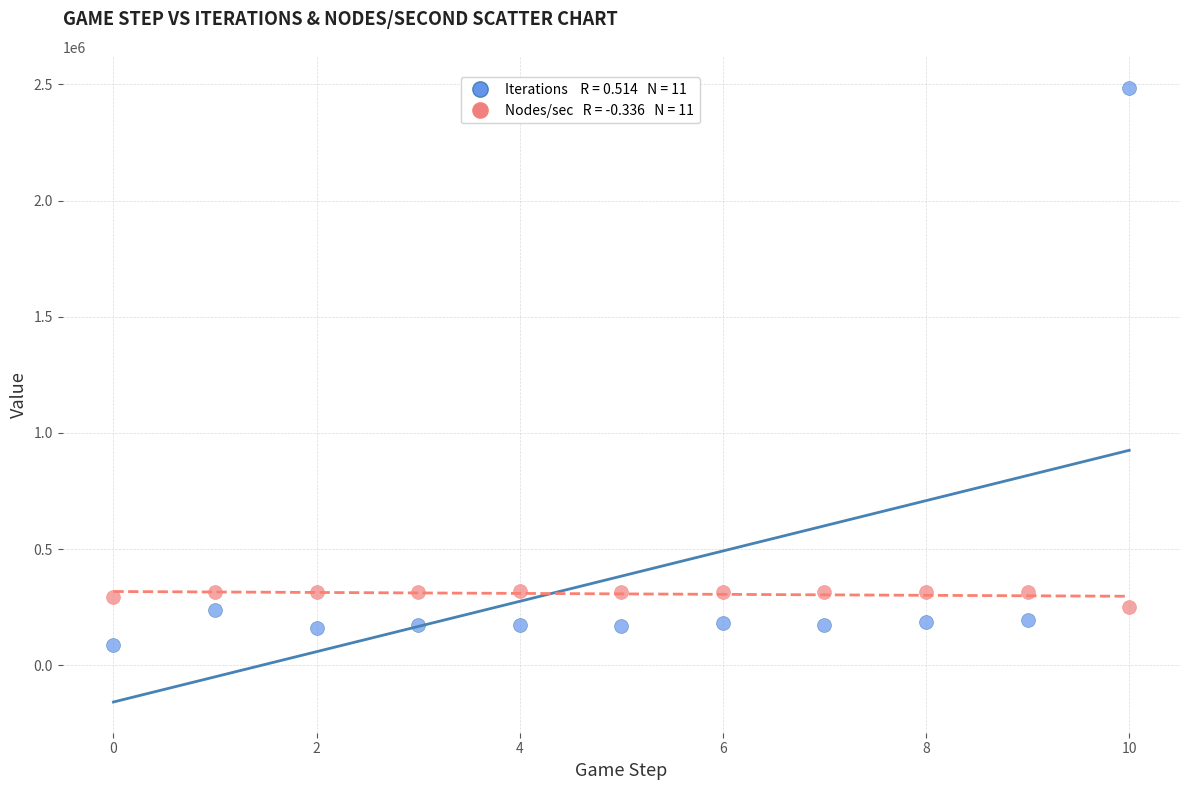

Across all data points, what is the range of Y values (max minus min)?

2400357.0